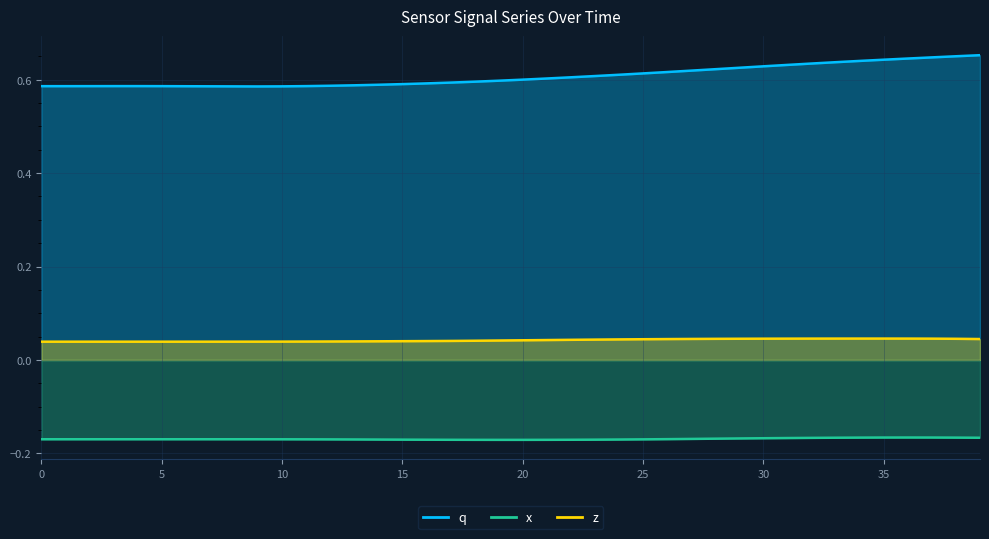

In z, how many points are higher than both neighbors (excluding endpoints)?

1